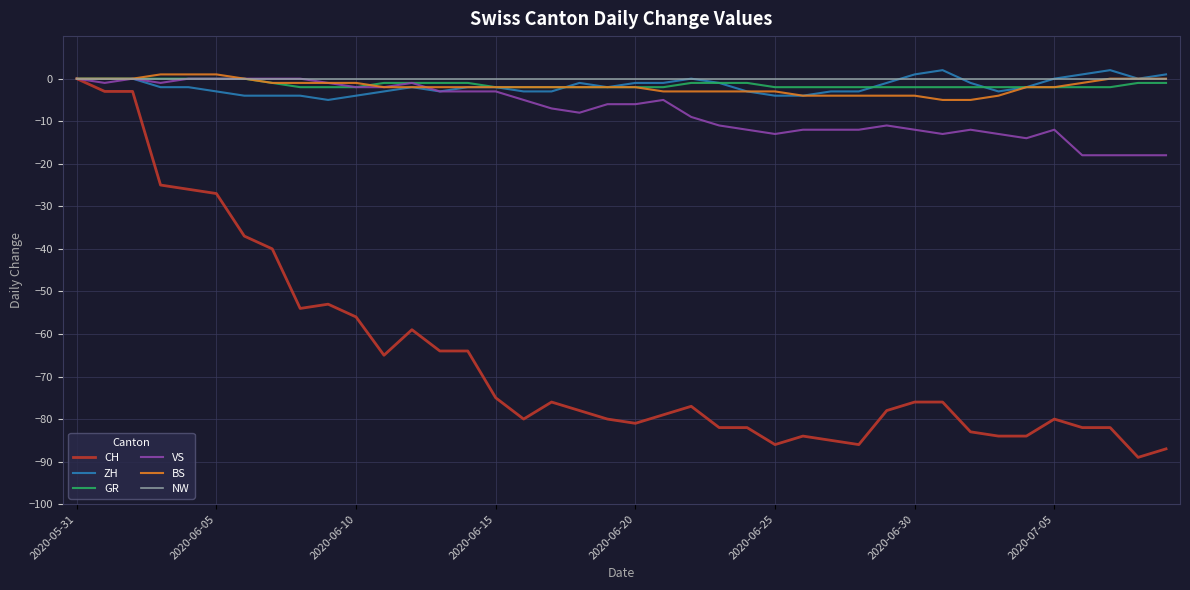

Which series has the largest range (max minus min)?

CH